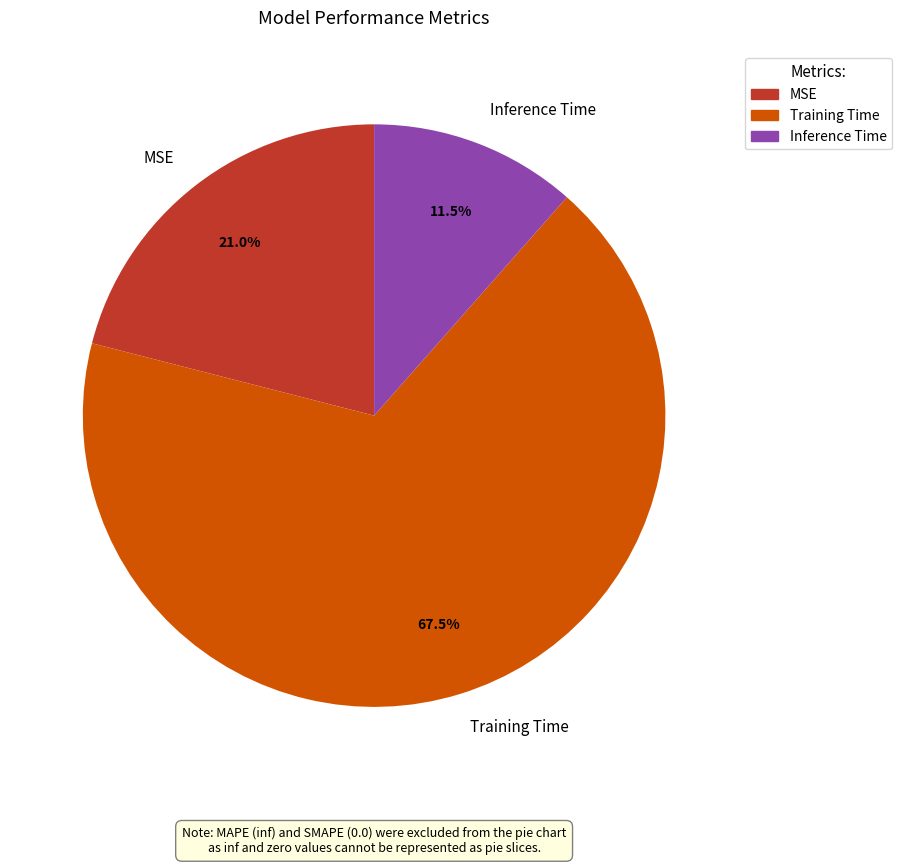

Combined, do Inference Time and MSE account for over 50%?

No